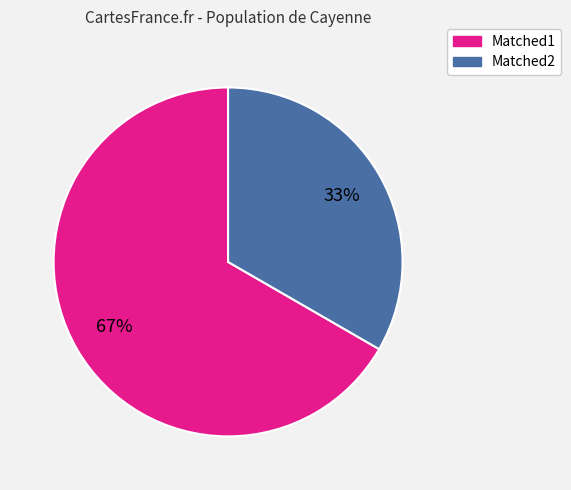

Rank the categories by value from lowest to highest.

Matched2, Matched1